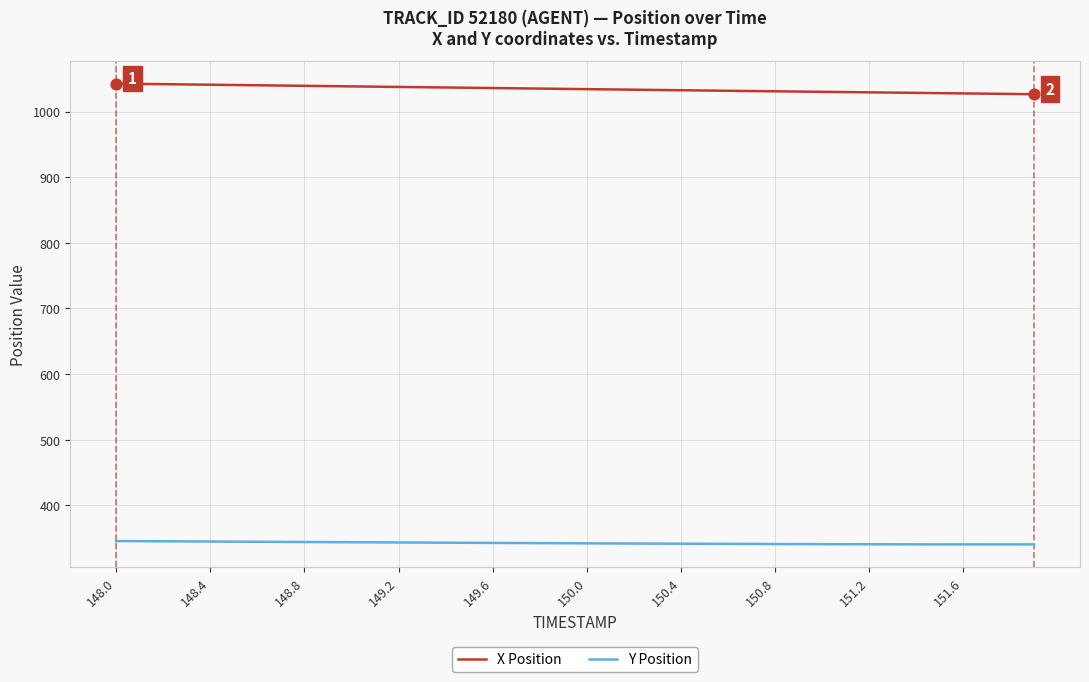

List the series in order of their overall mean, lowest first.

Y Position, X Position